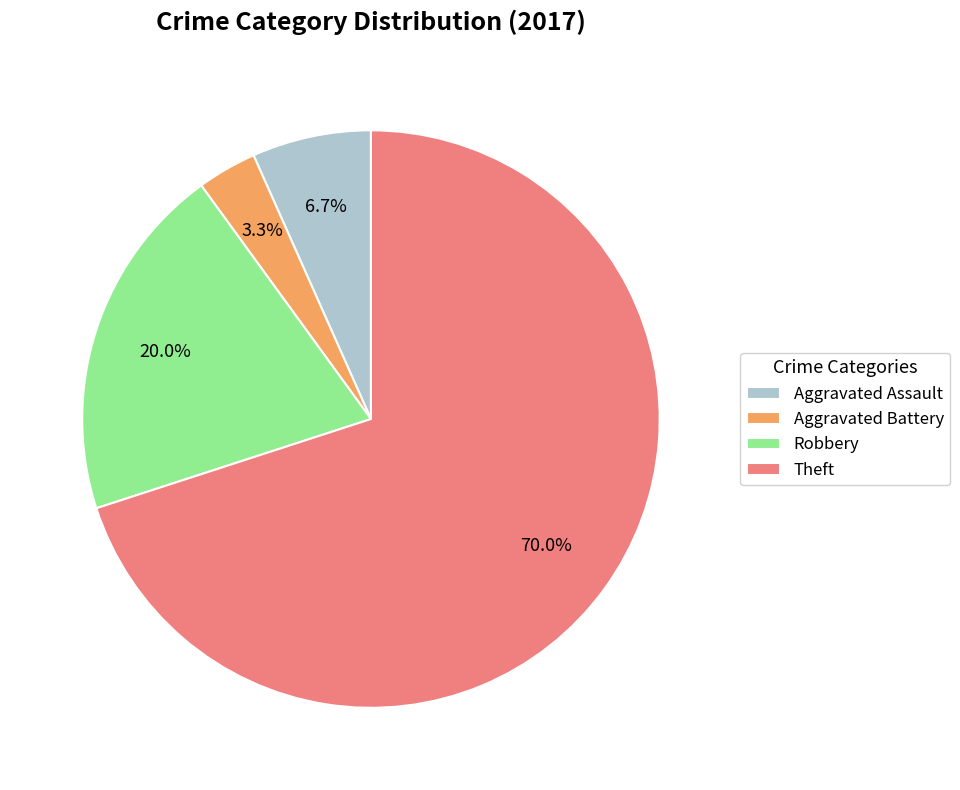

What percentage do Aggravated Battery and Theft together represent?

73.3%